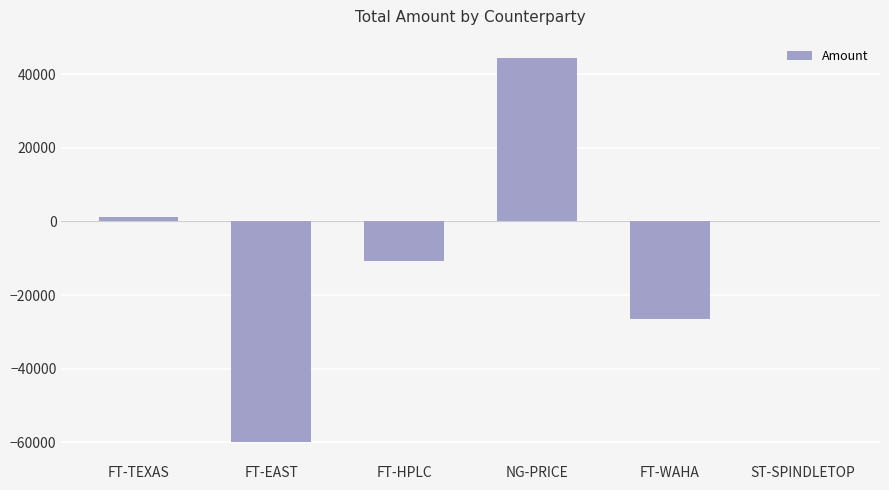

Which has a higher value, FT-WAHA or FT-TEXAS?

FT-TEXAS